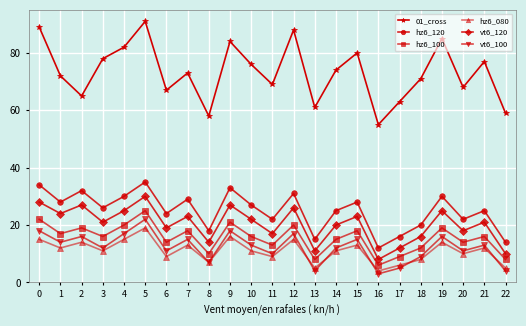

Is the value of hz6_120 at 22 greater than the value of hz6_100 at 2?

No